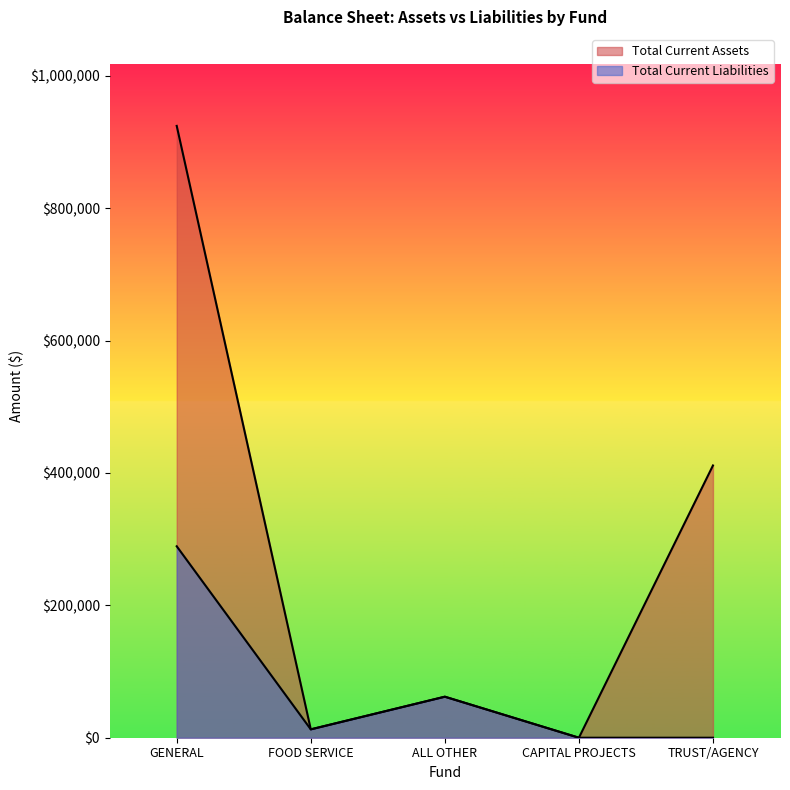

Is it true that Total Current Liabilities equals -137752.4 at TRUST/AGENCY?

False